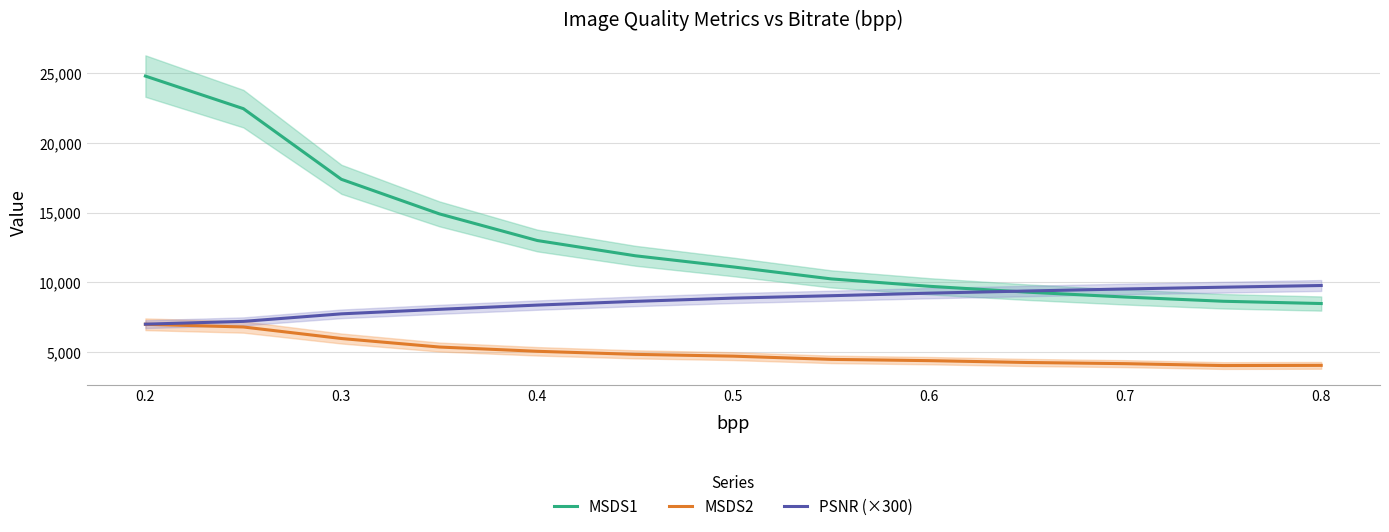

At which label does MSDS1 first exceed 11110?

0.2